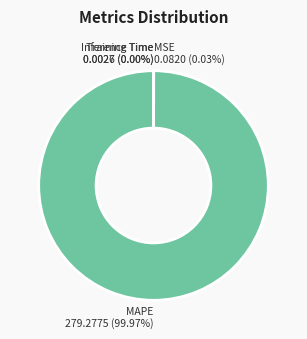

Does MAPE account for over 50% of the chart?

Yes